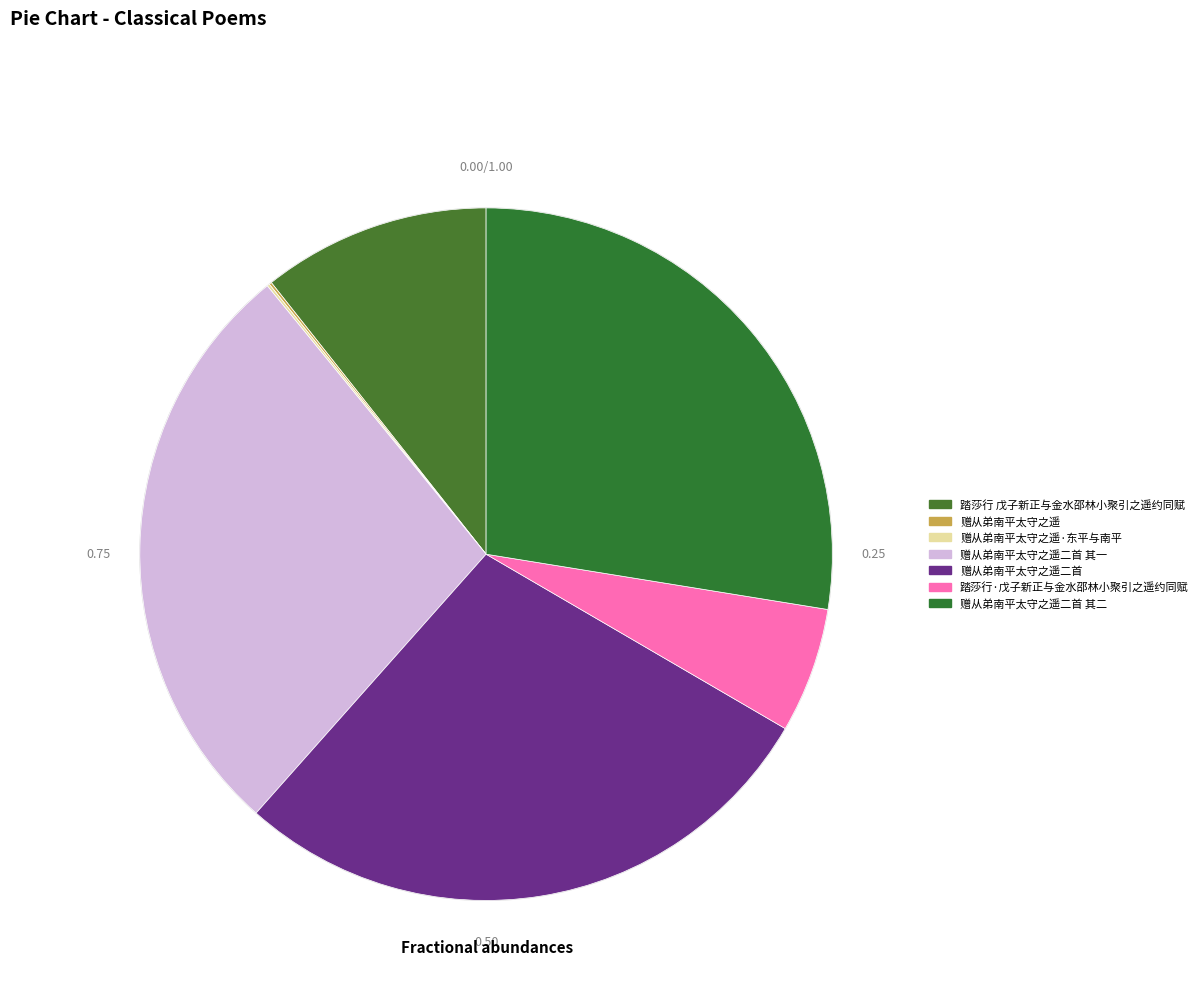

Is 踏莎行 戊子新正与金水邵林小聚引之遥约同赋 the majority of the pie?

No